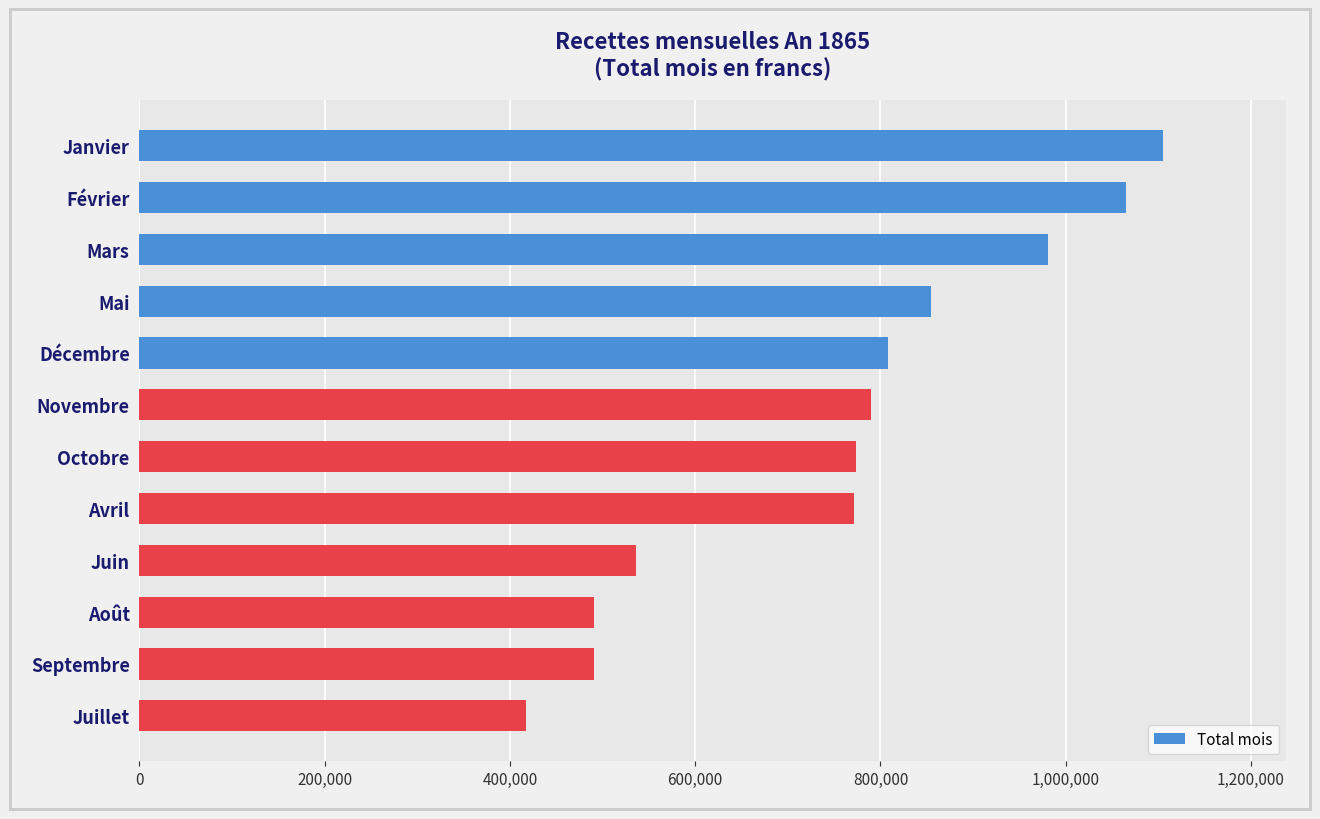

What is the approximate value at Août?

490585.9